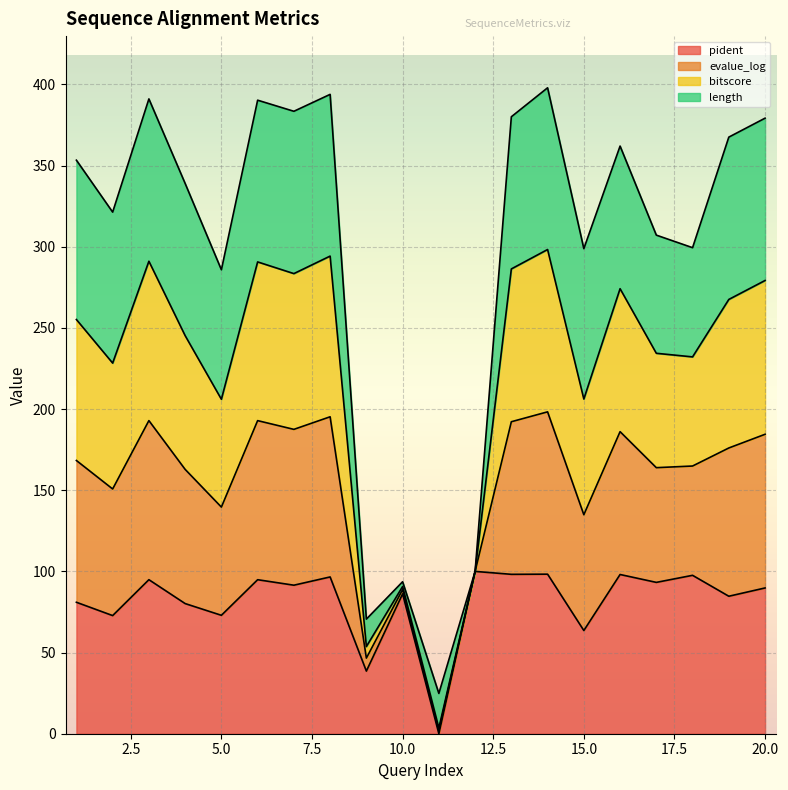

The value of pident at 5.0 is 101.2. True or false?

False